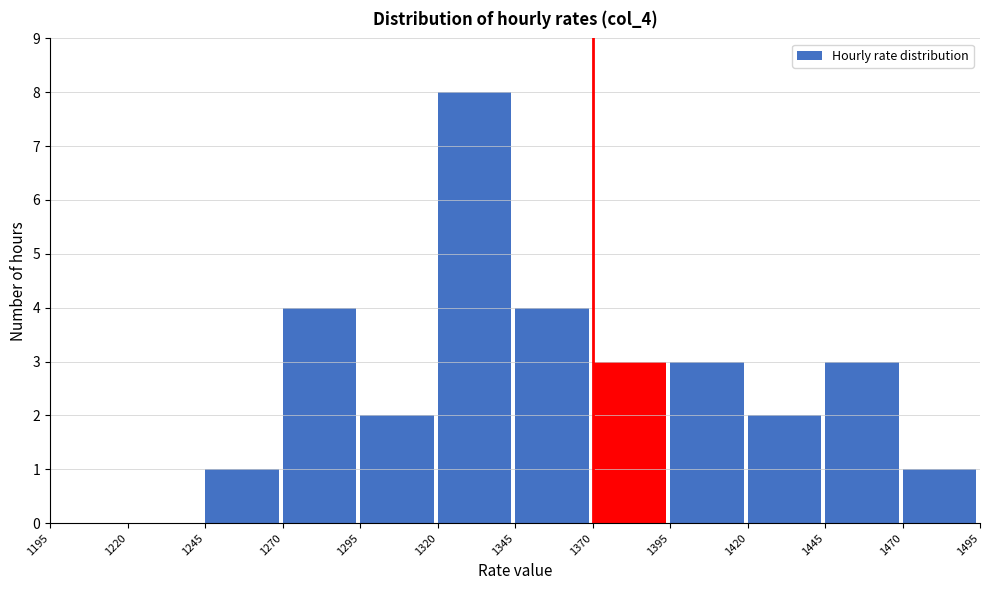

Reading left to right, transcribe this chart: for each bar, give the range it covers on the x-axis and its height. The values are not printed on the chart, so give them approximately, as read against the axis.

1195 to 1220: 0
1220 to 1245: 0
1245 to 1270: 1
1270 to 1295: 4
1295 to 1320: 2
1320 to 1345: 8
1345 to 1370: 4
1370 to 1395: 3
1395 to 1420: 3
1420 to 1445: 2
1445 to 1470: 3
1470 to 1495: 1